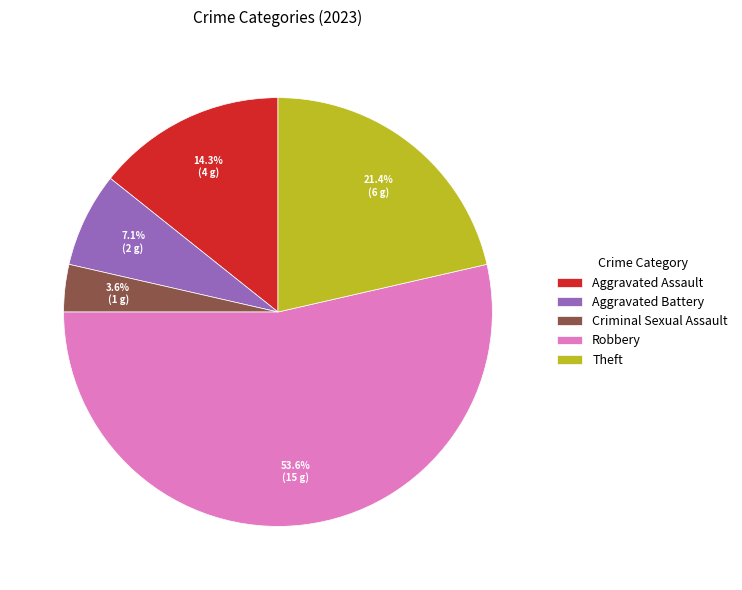

To the nearest percent, what is the difference between the Aggravated Assault and Robbery slice percentages?

39%